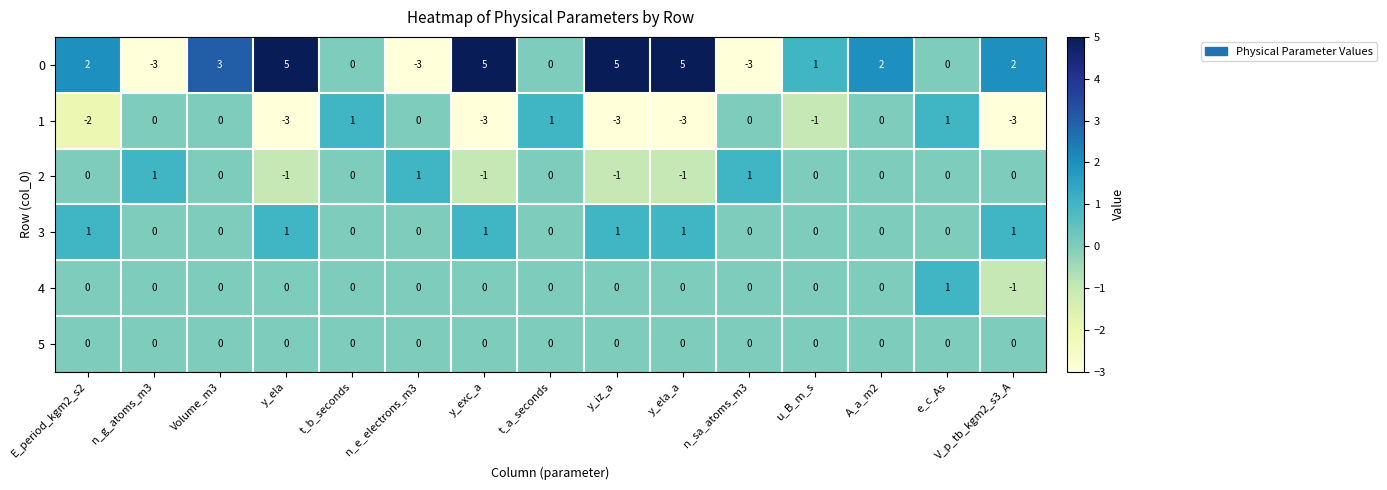

What is the total value across all series at E_period_kgm2_s2?

1